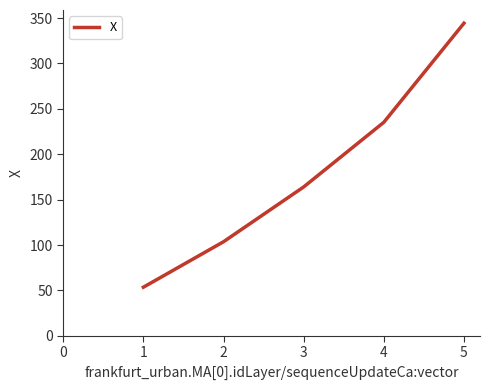

List the labels in order of value, largest first.

5, 4, 3, 2, 1